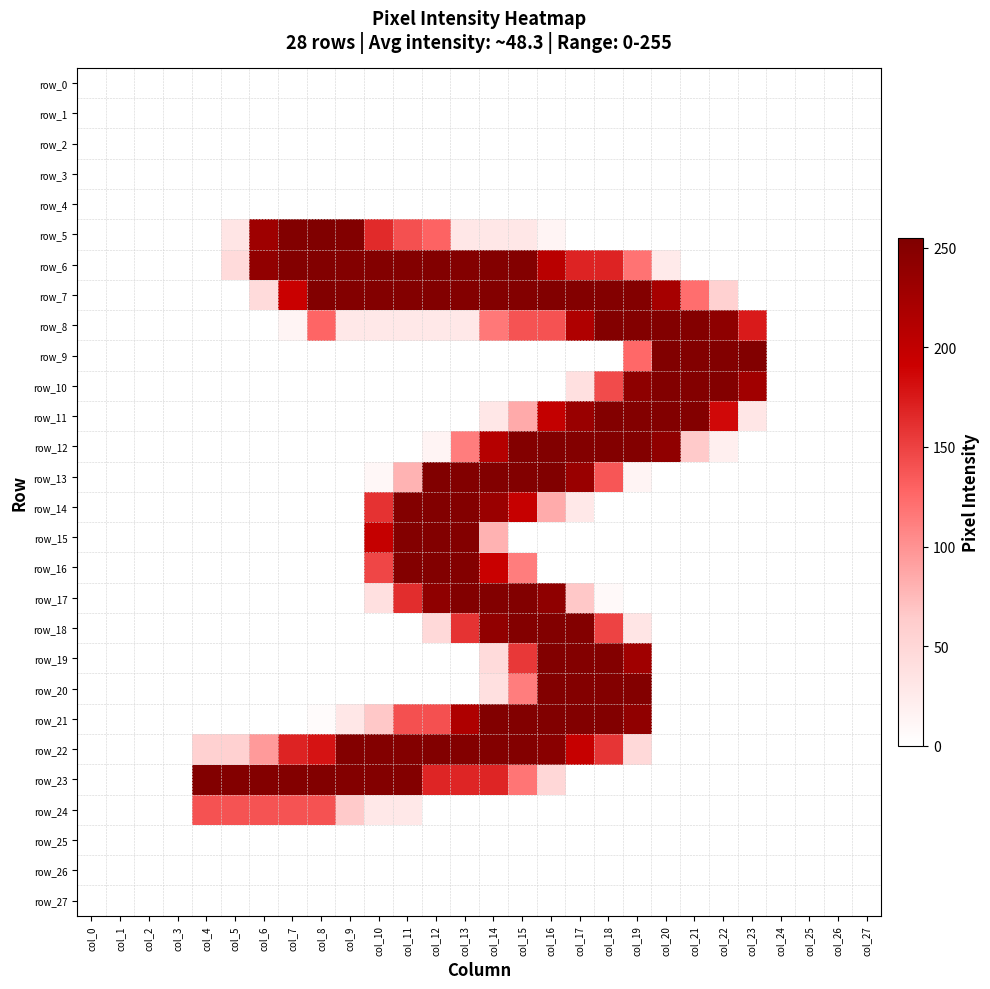

Where is row_0 nearest to the value 0?

col_0